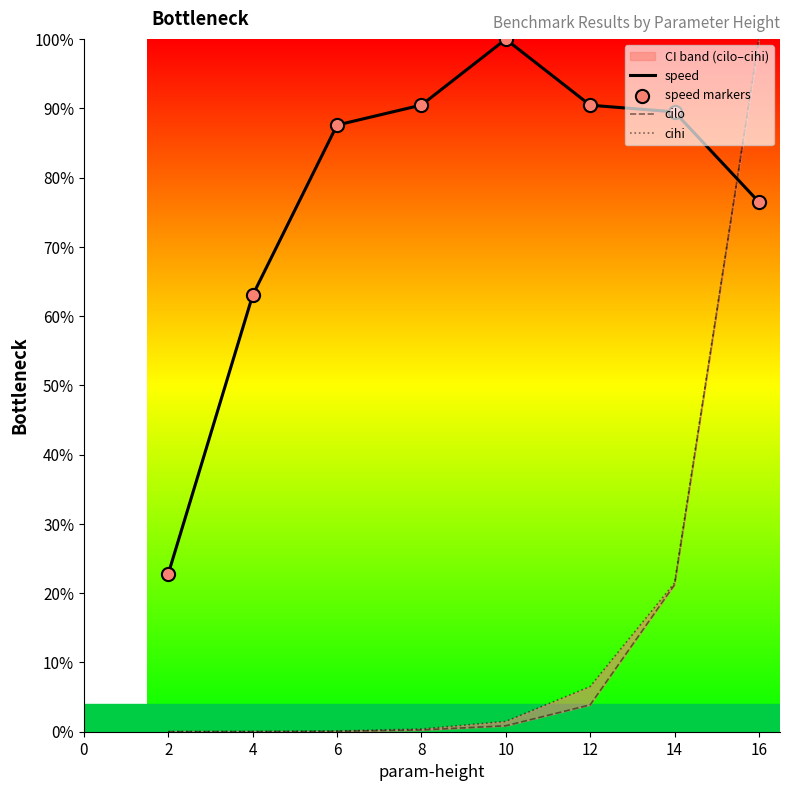

Which series has the largest total across all categories?

speed